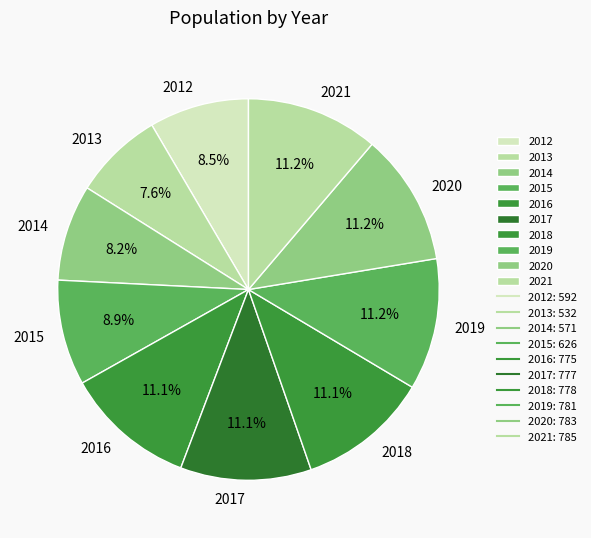

What percentage do 2016 and 2013 together represent?

18.7%